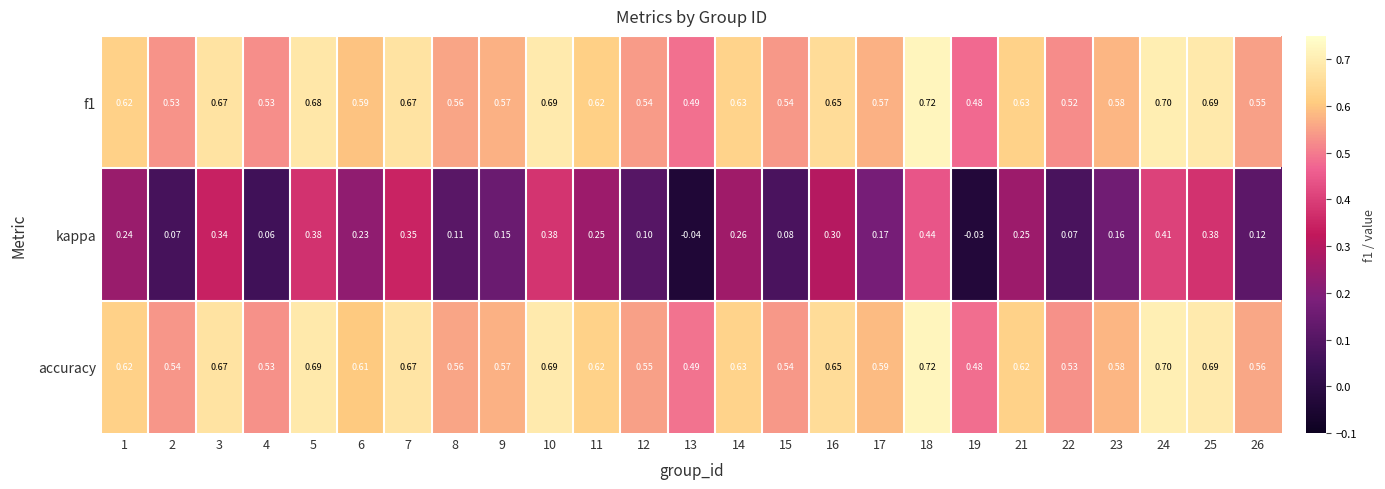

What is the average value of the accuracy series?

0.6